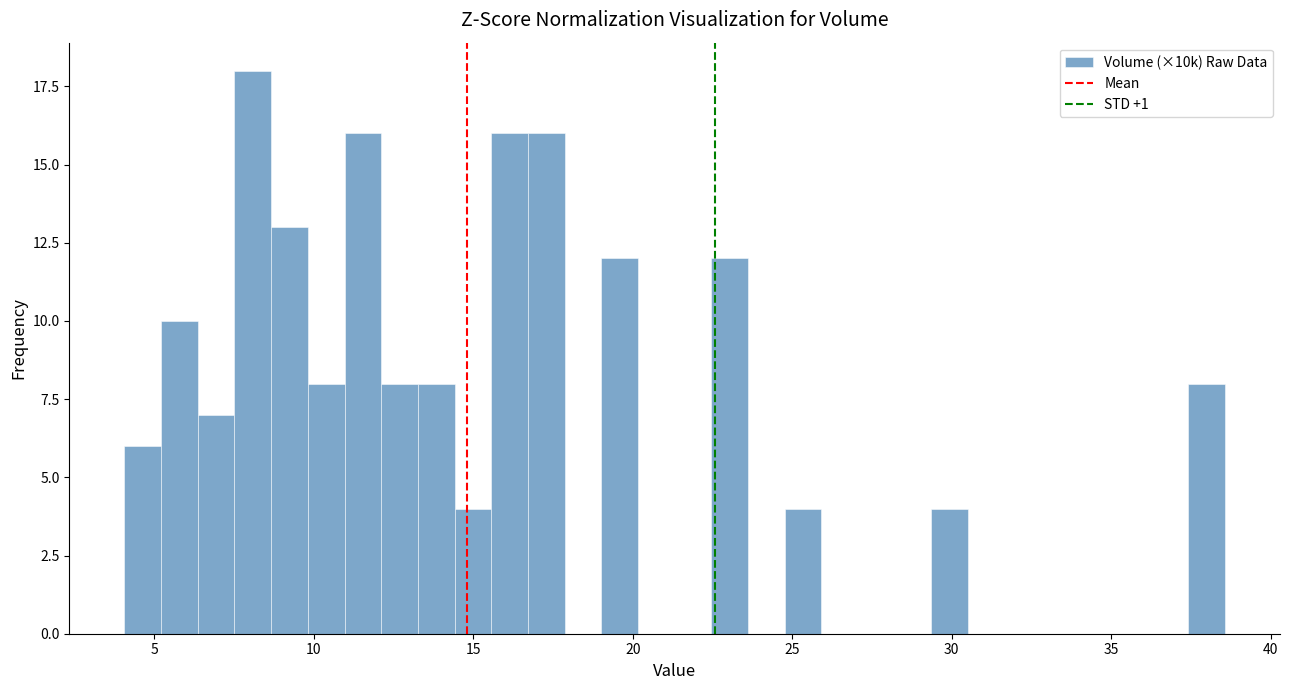

Around what value on the x-axis is the tallest bar? Give the approximate position of its centre, as read against the axis.

8.0